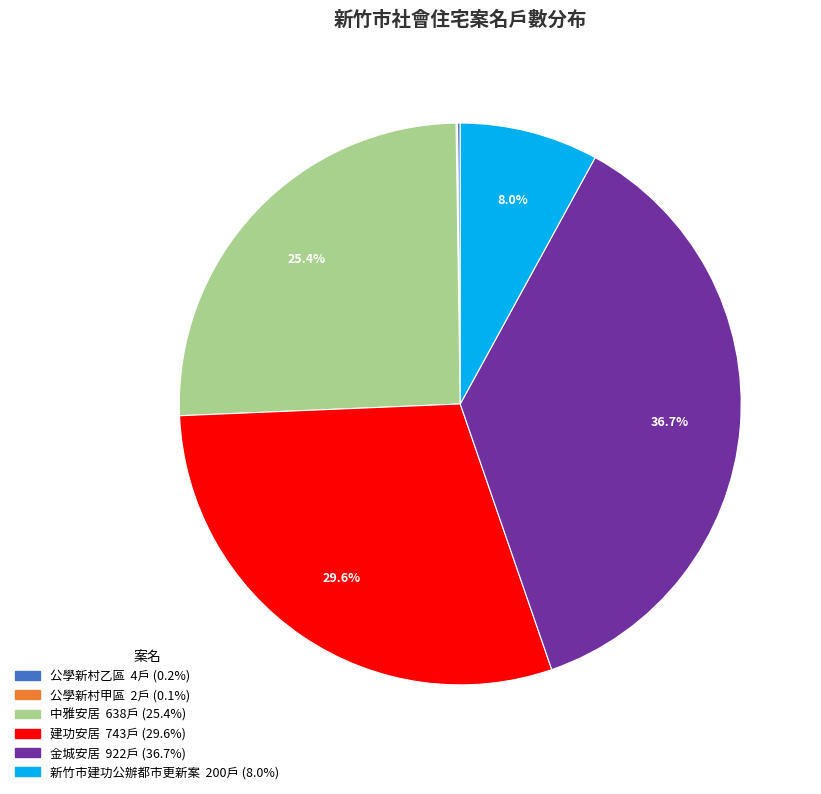

Does 新竹市建功公辦都市更新案 represent more than half of the total?

No